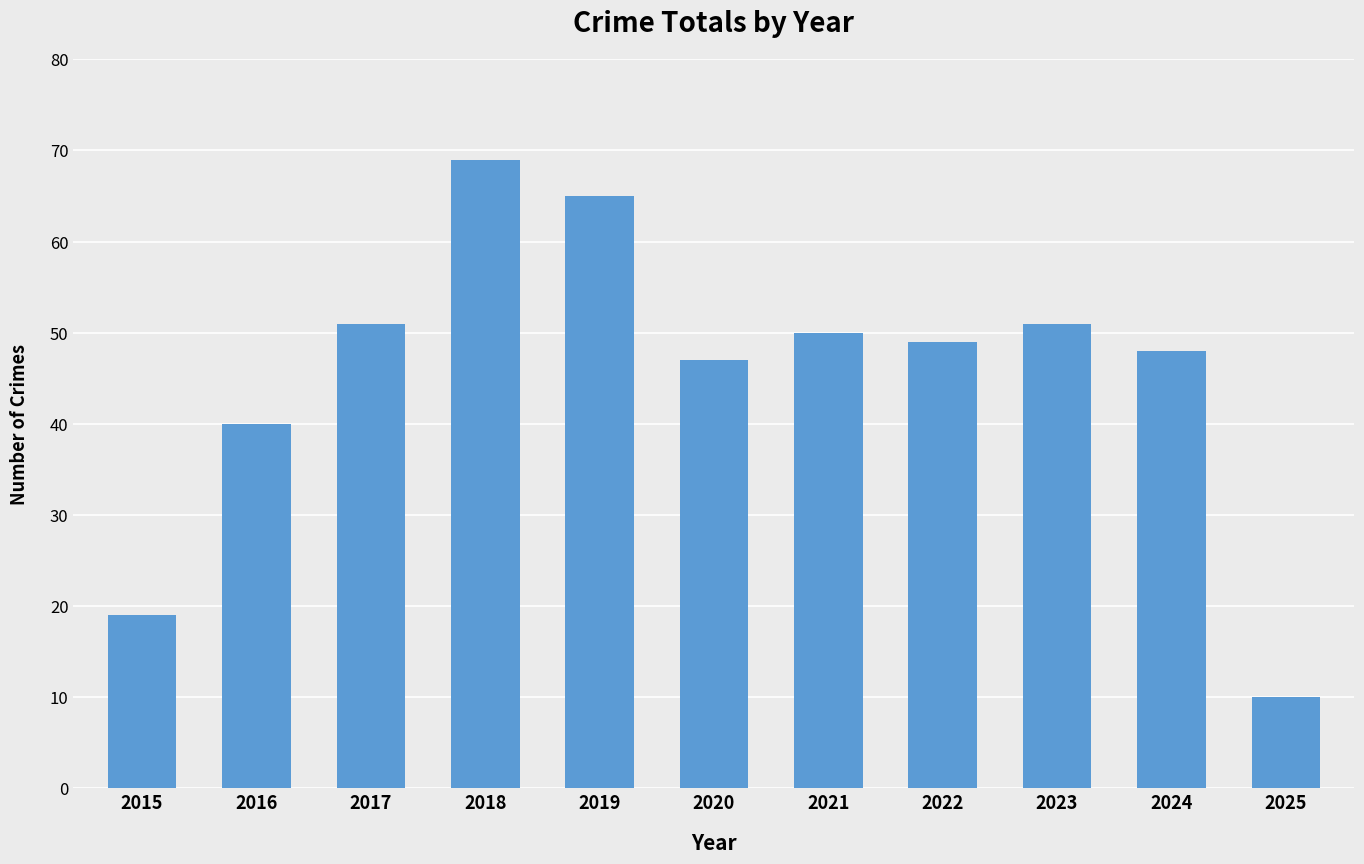

The chart shows a value of 19 at 2015. True or false?

True